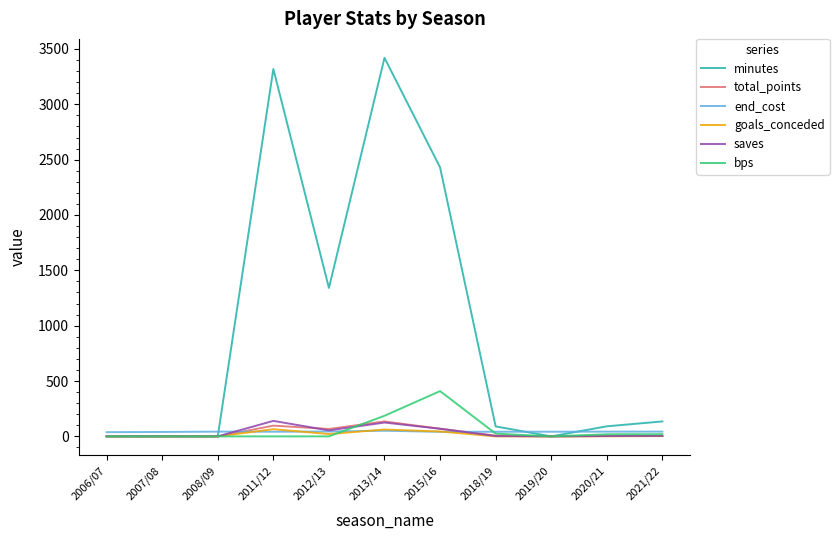

At which category is the sum across all series the highest?

2013/14